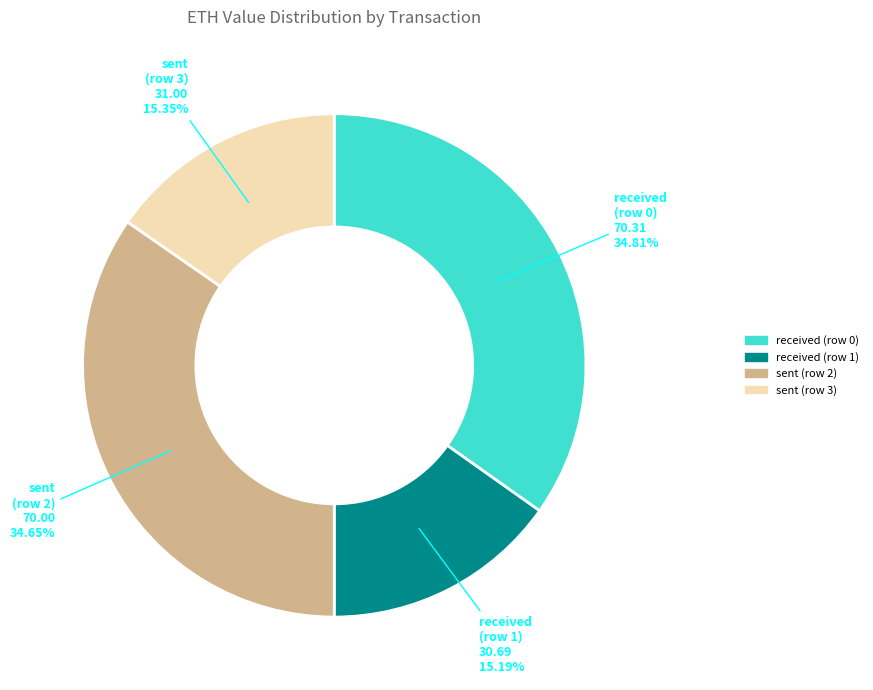

Approximately how many times larger is the value at received (row 0) compared to sent (row 3)?

2.3